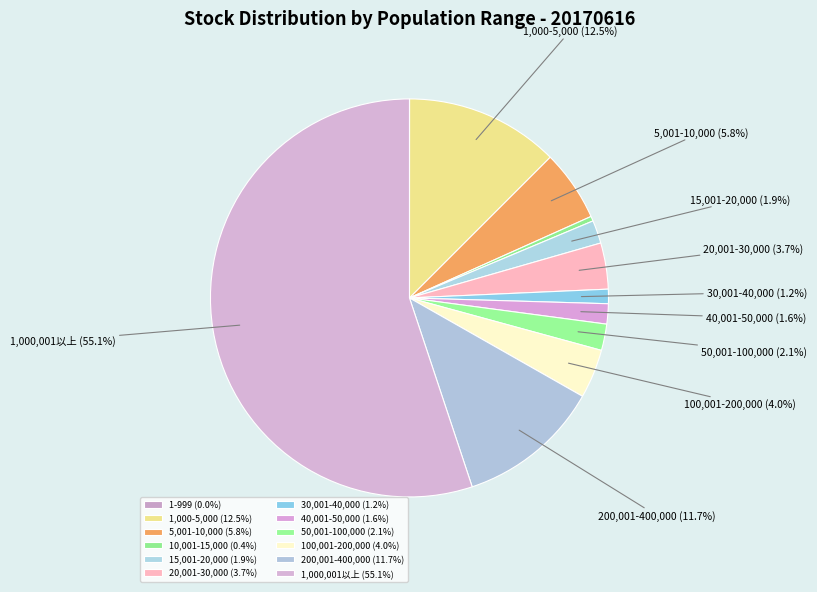

To the nearest percent, what is the difference between the 30,001-40,000 and 50,001-100,000 slice percentages?

1%